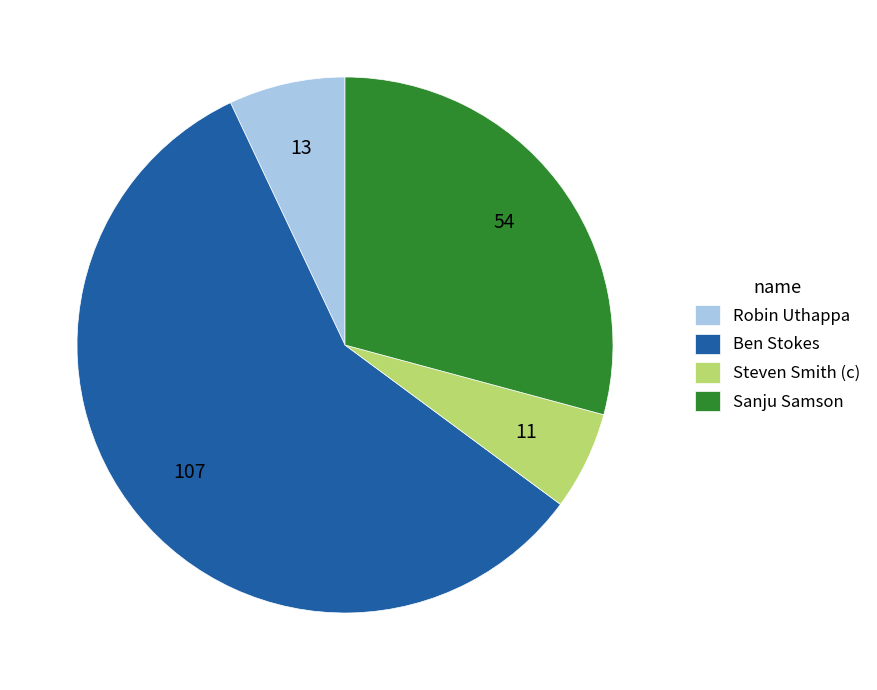

Which slice is the smallest?

Steven Smith (c)